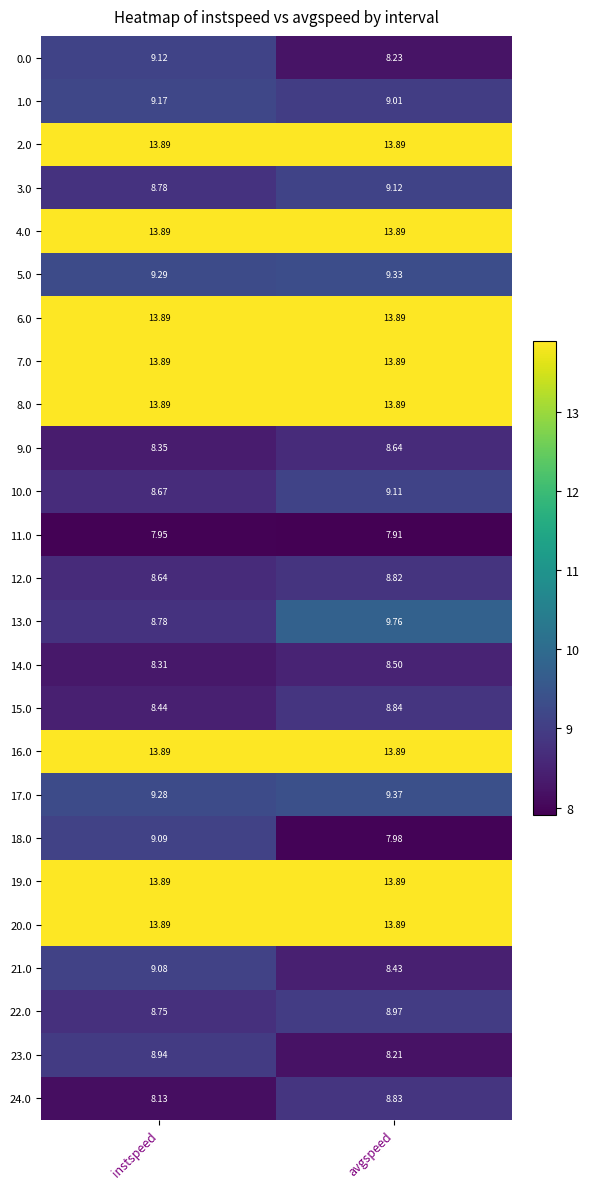

What is the difference between the highest and lowest values at instspeed?

5.9